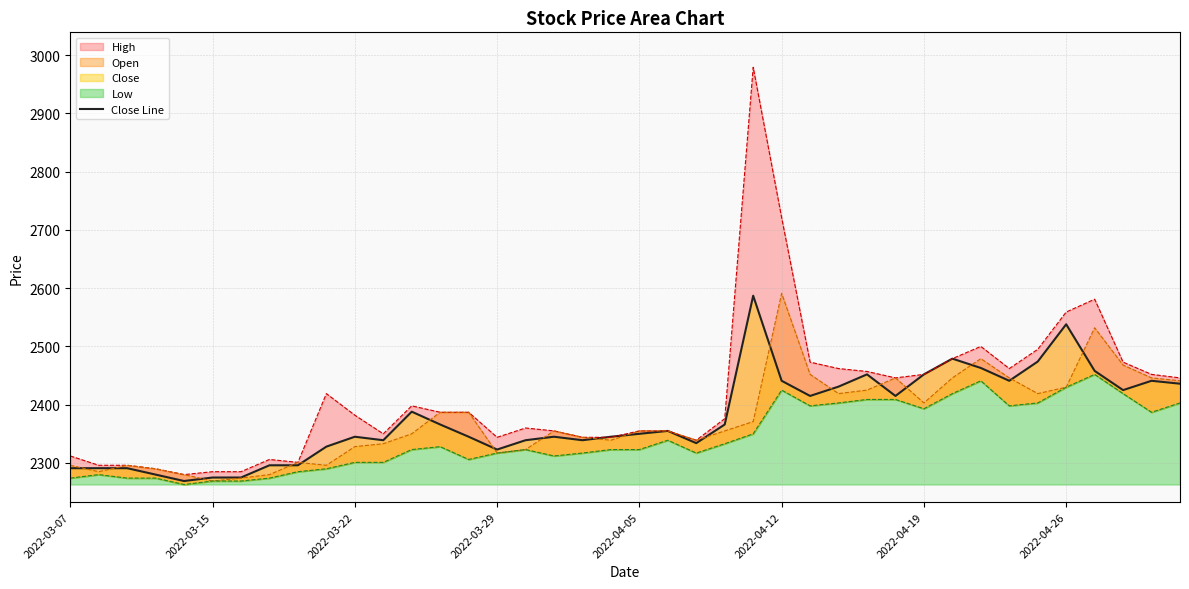

What position from the right is 8?

32